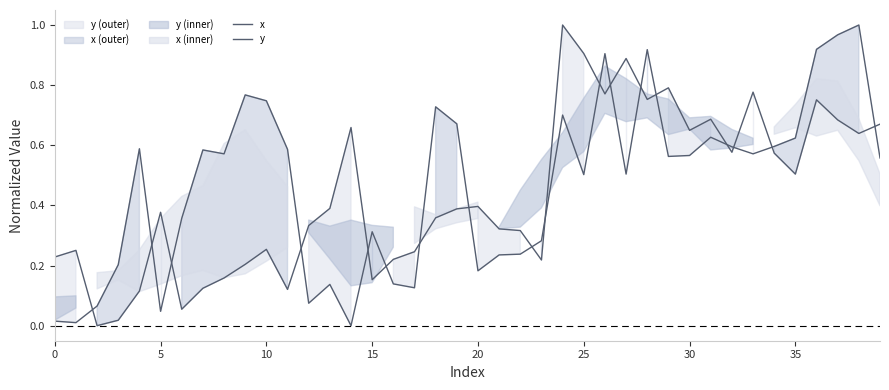

Which category has the highest value in the x series?

38